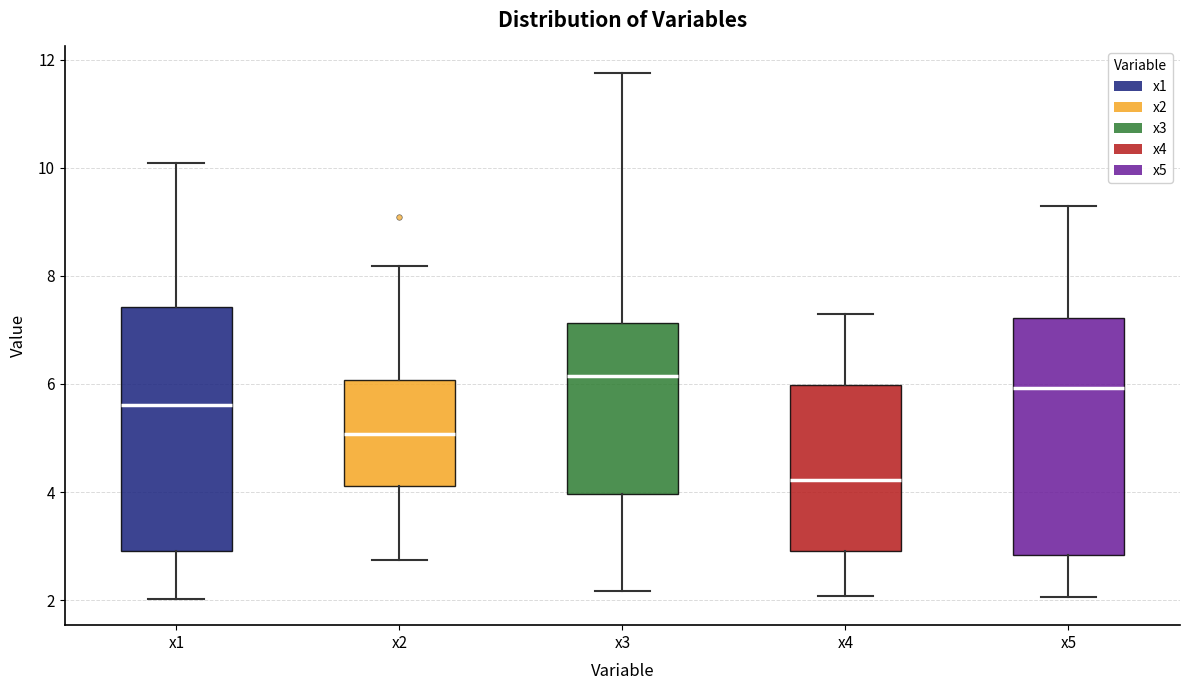

Which box's median line is the highest?

x3